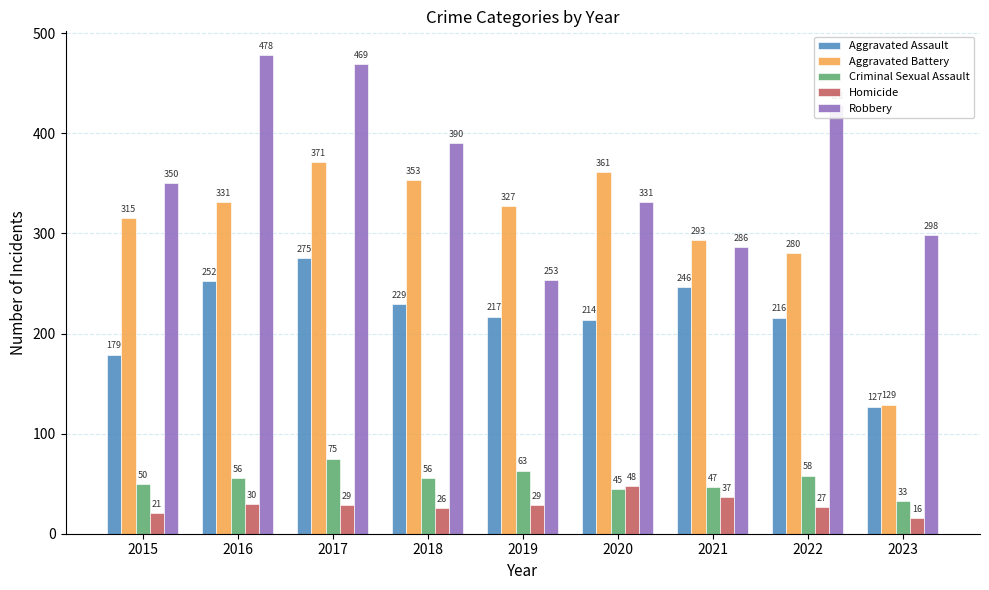

Which label corresponds to the largest value in the chart?

2016